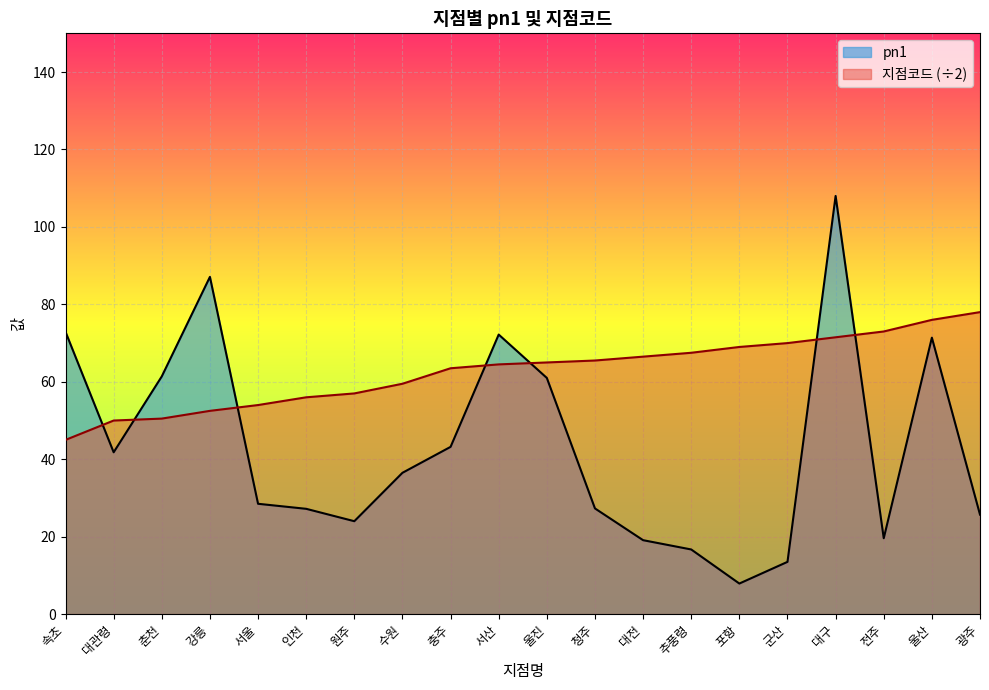

Is it true that pn1 equals 19.6 at 전주?

True